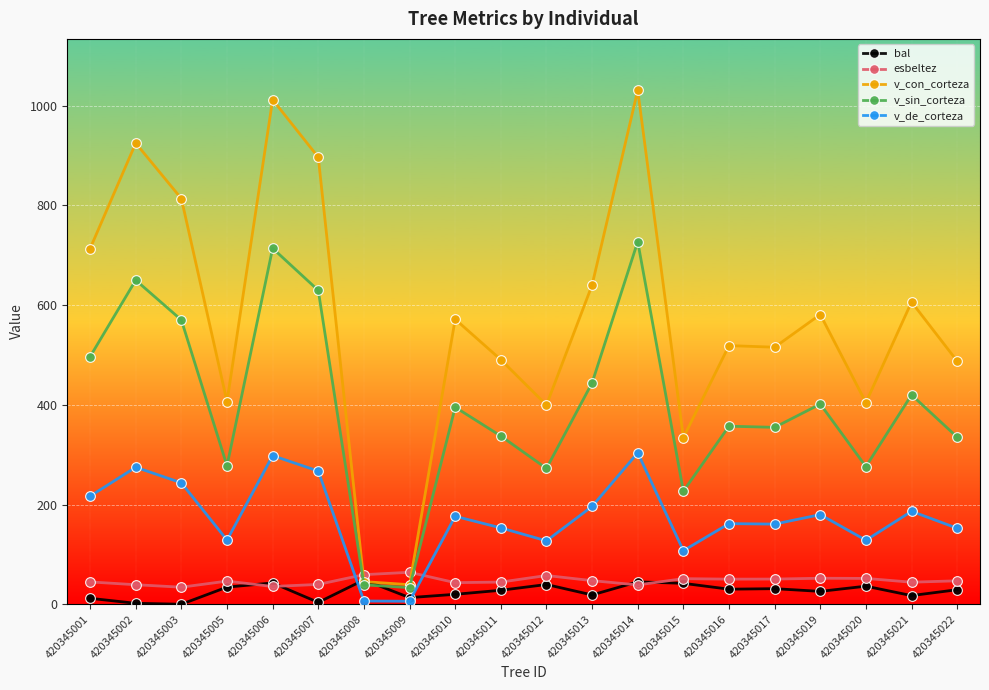

What is the total value across all series at 420345019?

1240.3